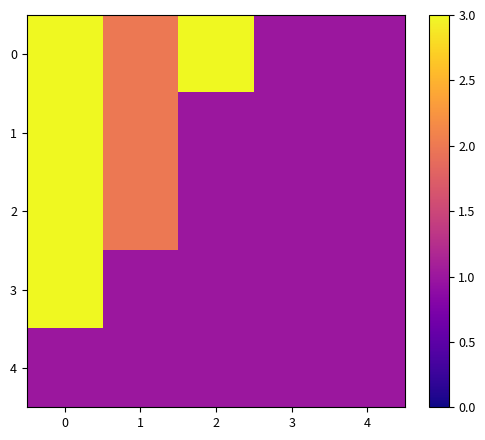

Reading left to right, extract all data points from this chart.

row_0: 0=3	1=2	2=3	3=1	4=1
row_1: 0=3	1=2	2=1	3=1	4=1
row_2: 0=3	1=2	2=1	3=1	4=1
row_3: 0=3	1=1	2=1	3=1	4=1
row_4: 0=1	1=1	2=1	3=1	4=1